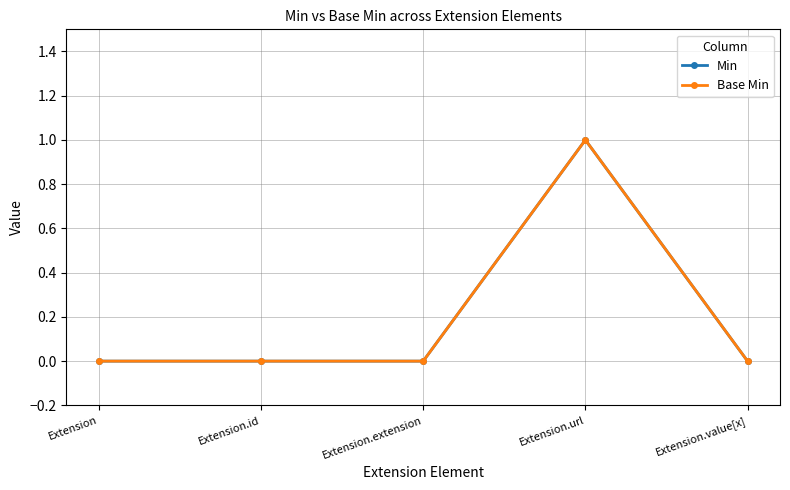

Does the chart have visible grid lines?

Yes